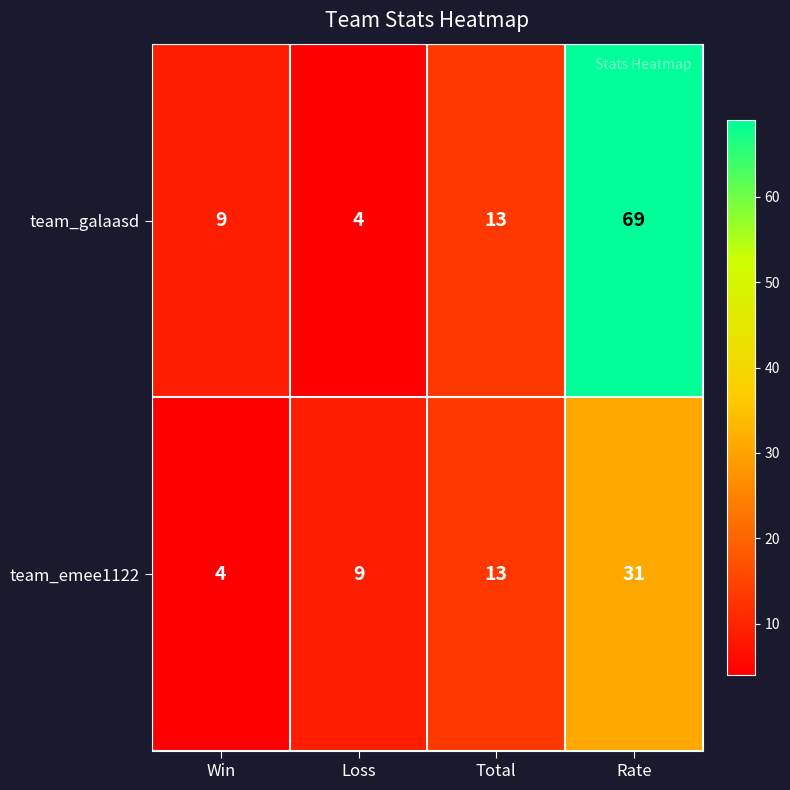

The value of team_emee1122 at Rate is 21. True or false?

False